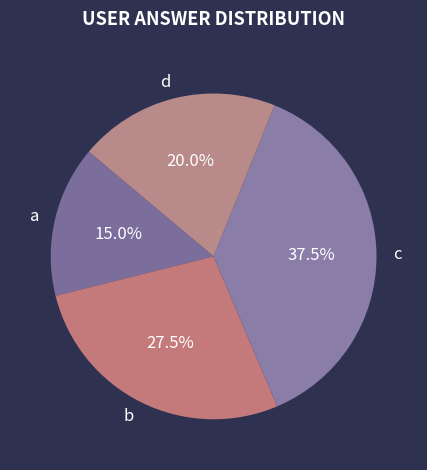

Count the number of slices in the pie.

4